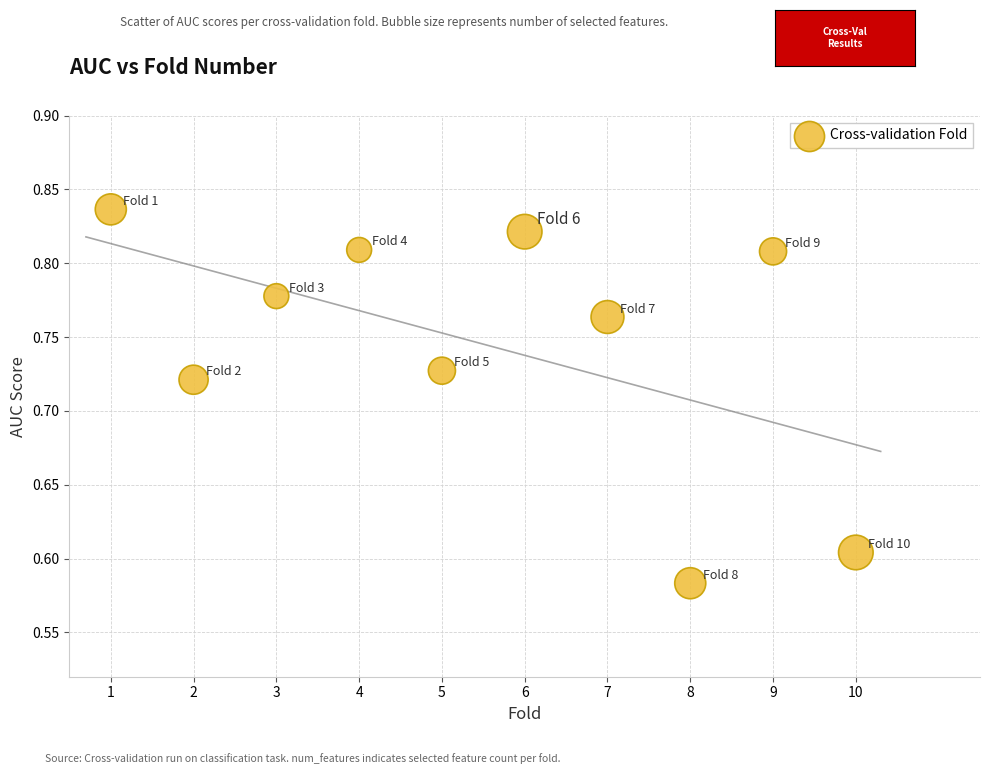

What is the range of Y values (max minus min)?

0.3